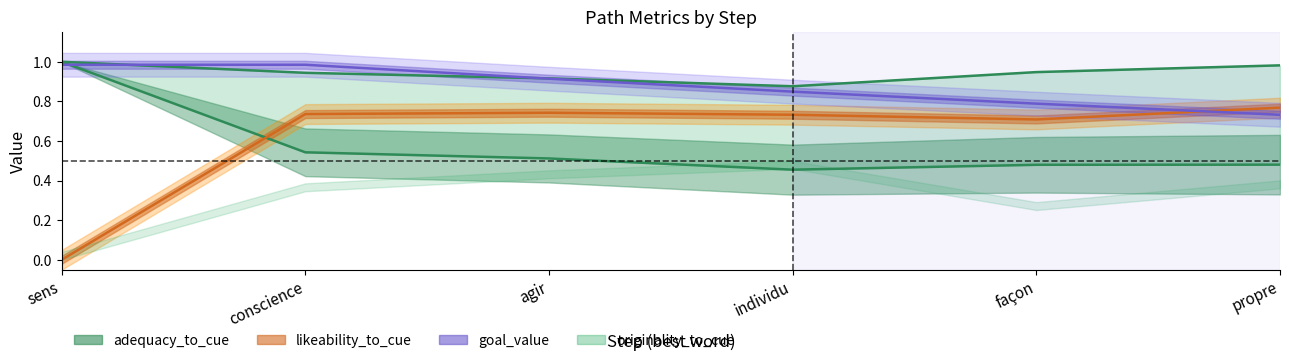

What is the total value across all series at sens?

3.0